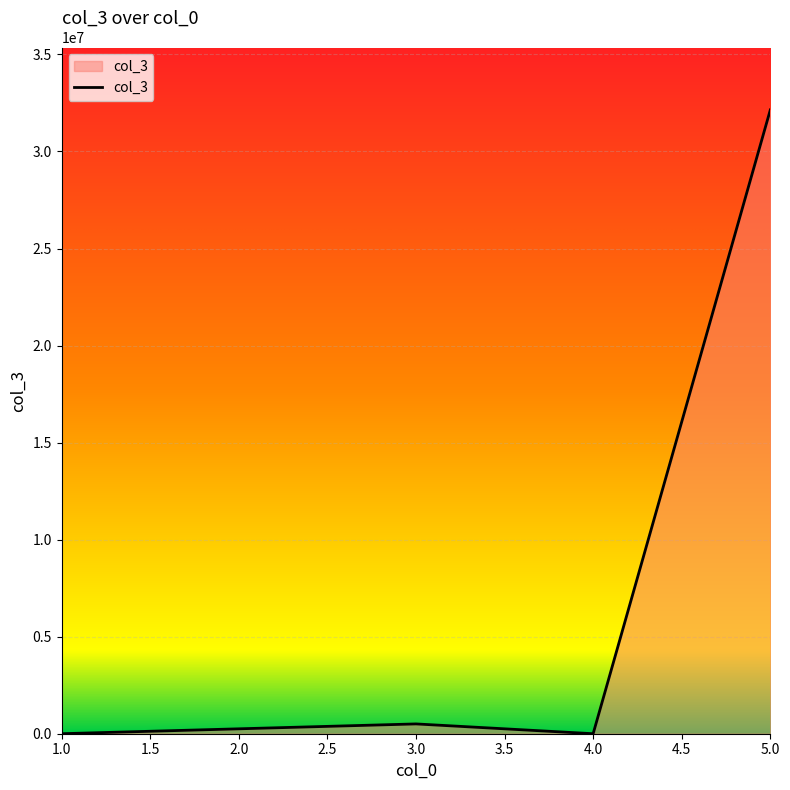

Is it true that the value at 5.0 is 47051359?

False